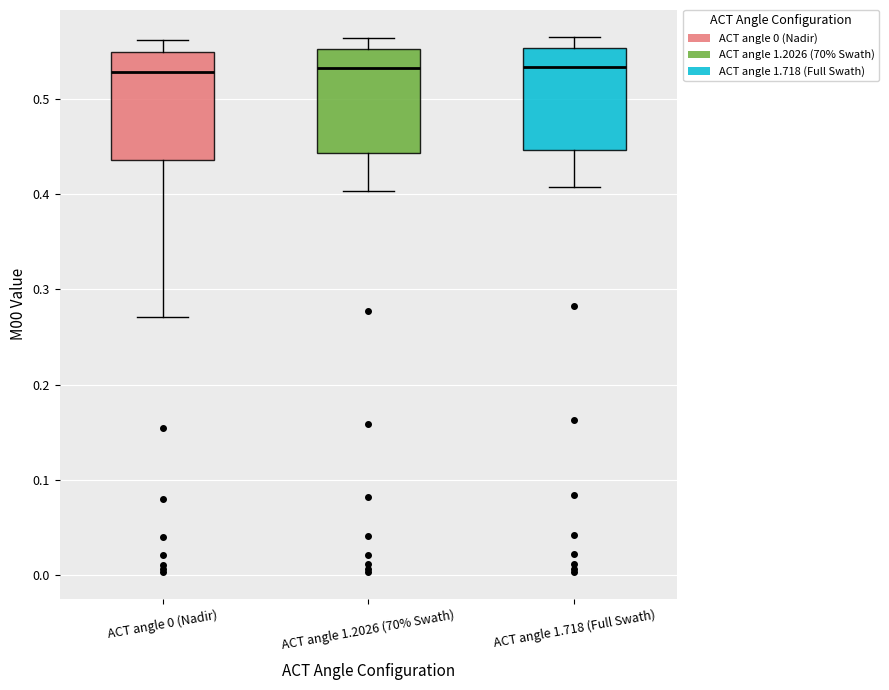

Reading left to right, transcribe this box plot: for each box, give where its median line is, the range the box spans, and where its two whiskers end, as read against the y-axis. The values are not printed on the chart, so give them approximately, as read against the axis.

ACT angle 0 (Nadir): median 0.53, box 0.44 to 0.55, whiskers 0.27 to 0.56
ACT angle 1.2026 (70% Swath): median 0.53, box 0.44 to 0.55, whiskers 0.40 to 0.56
ACT angle 1.718 (Full Swath): median 0.53, box 0.45 to 0.55, whiskers 0.41 to 0.56